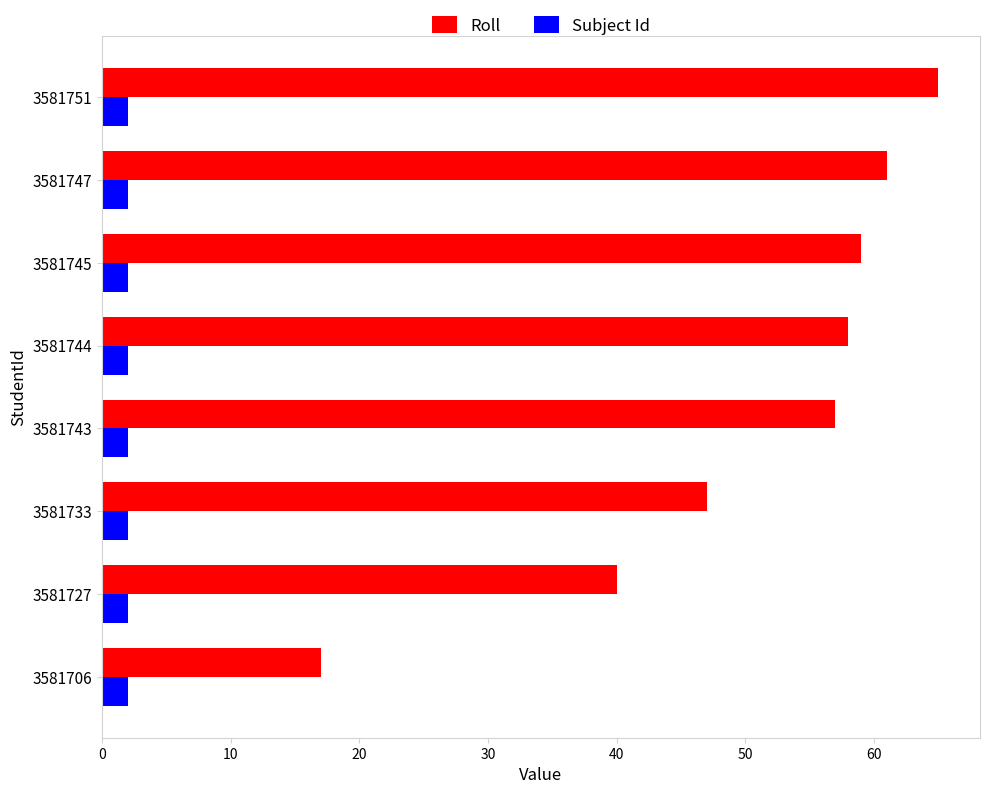

How many data points does each series have?

8